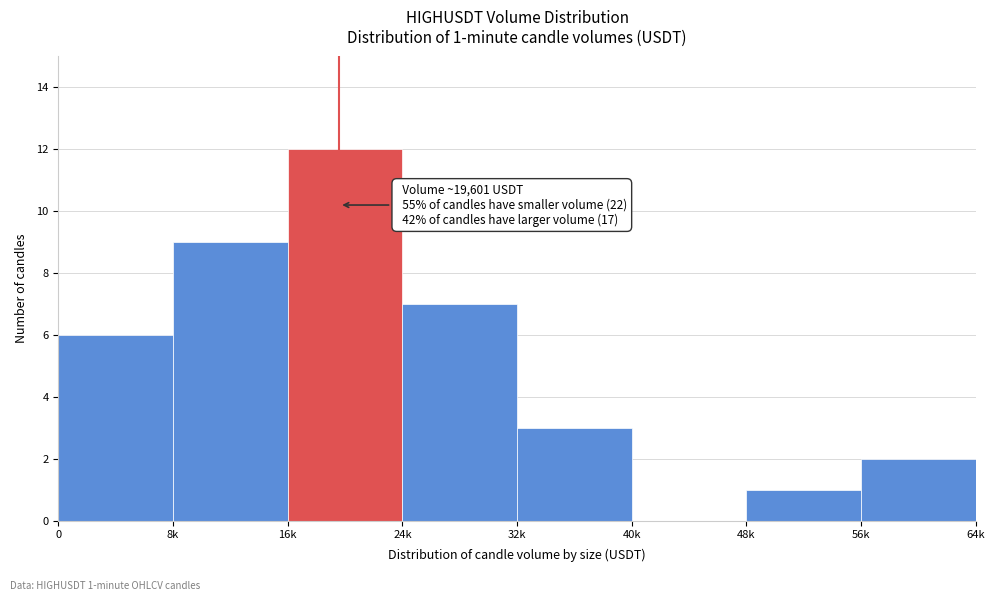

Reading left to right, transcribe all the data shown in this chart.

0=6	8k=9	16k=12	24k=7	32k=3	40k=0	48k=1	56k=2